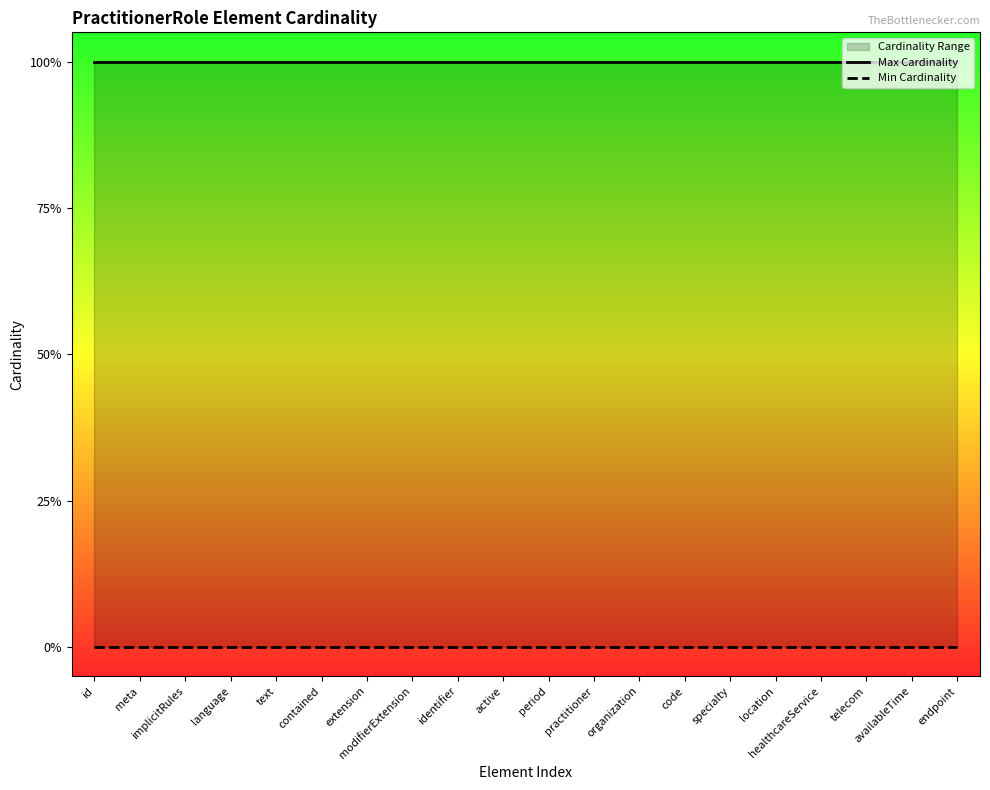

Does the chart display data point markers on the line(s)?

No